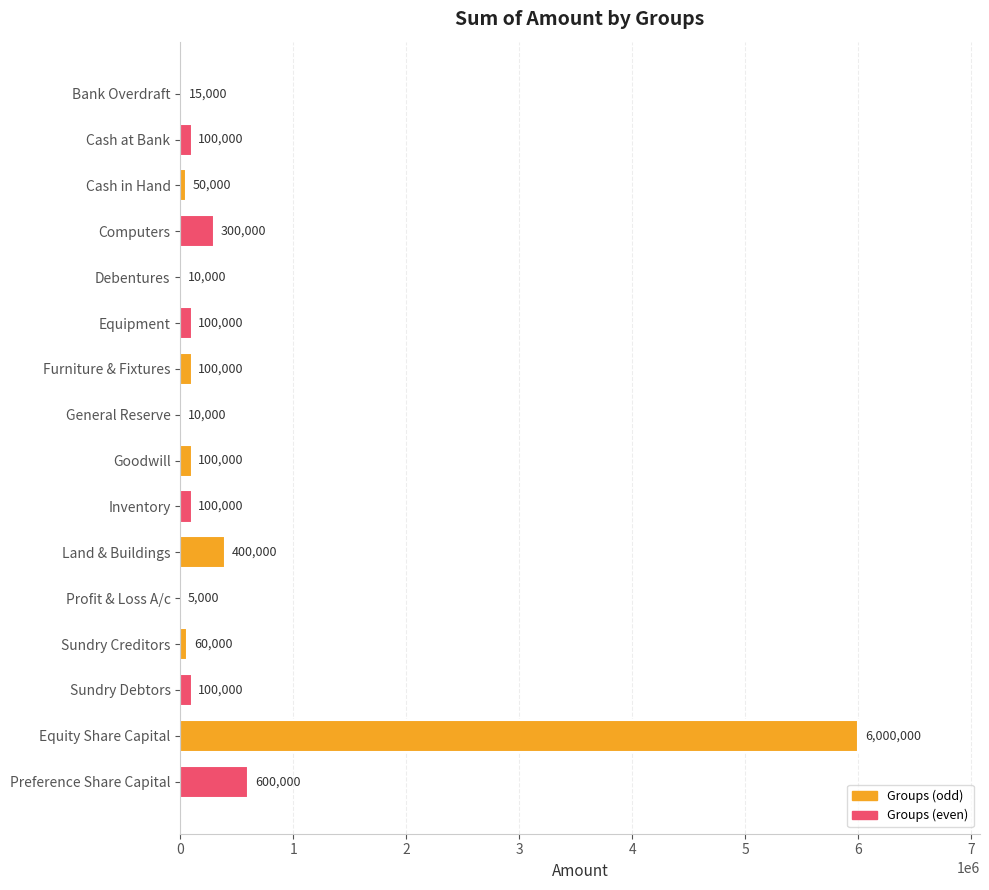

True or false: the data shows 3738995 at Equity Share Capital.

False